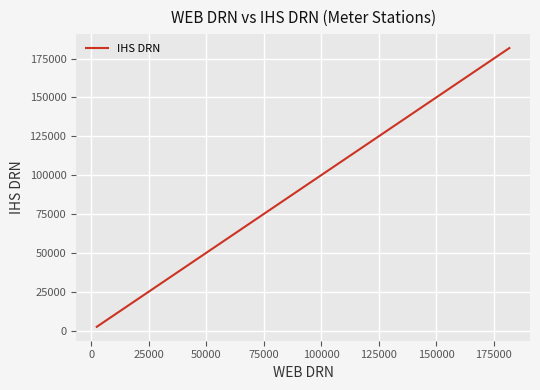

What is the difference between the maximum and minimum values?

179406